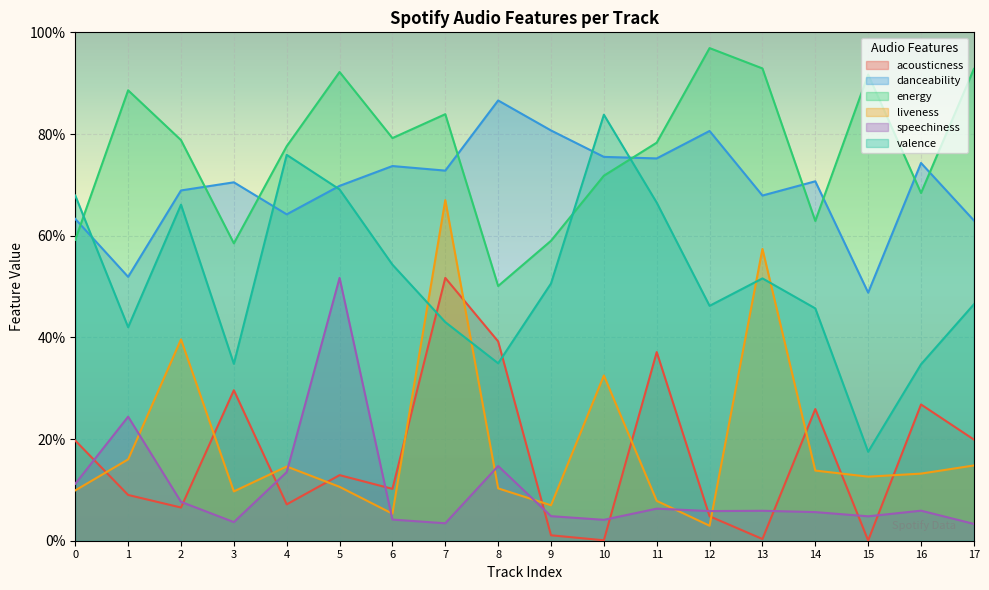

How many data points does each series have?

18